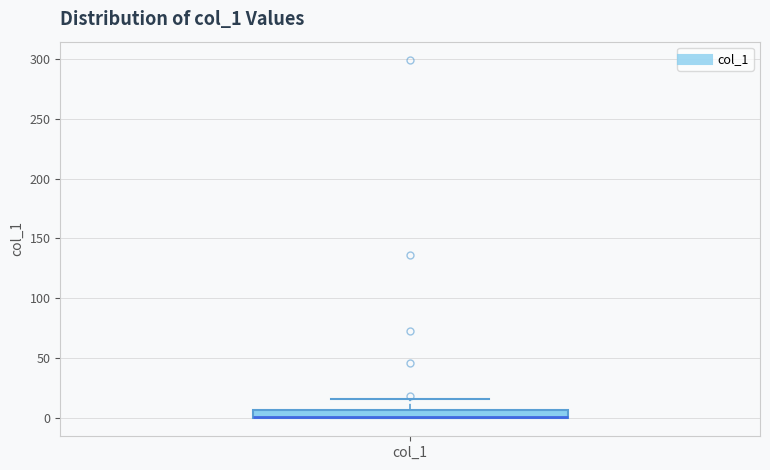

Where is the upper edge of the box for col_1 on the y-axis? The values are not printed on the chart, so give them approximately, as read against the axis.

5